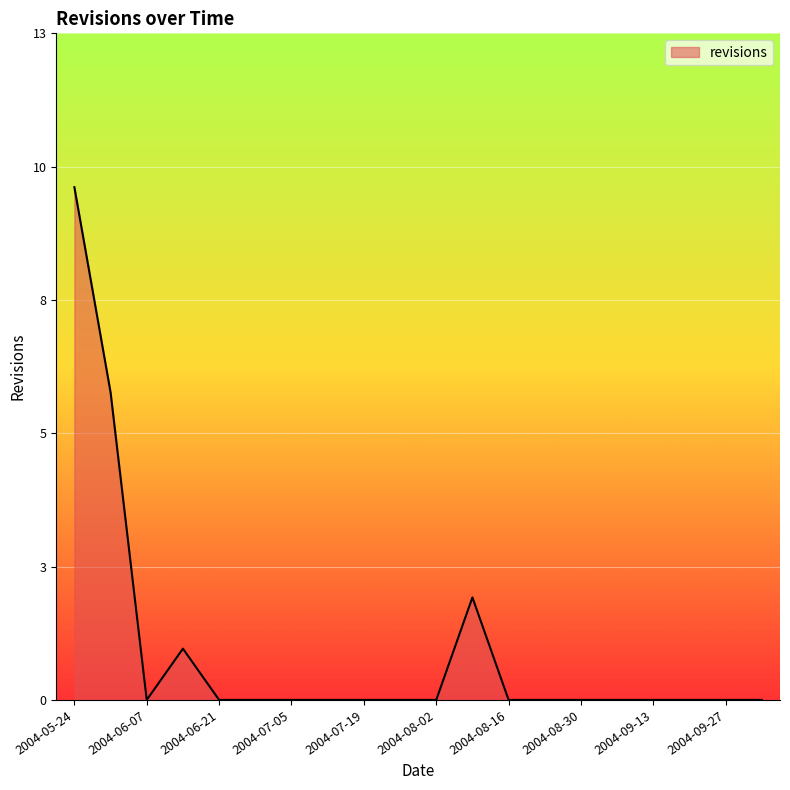

List the labels in order of value, smallest first.

2004-06-07, 2004-06-21, 2004-06-28, 2004-07-05, 2004-07-12, 2004-07-19, 2004-07-26, 2004-08-02, 2004-08-16, 2004-08-23, 2004-08-30, 2004-09-06, 2004-09-13, 2004-09-20, 2004-09-27, 2004-10-04, 2004-06-14, 2004-08-09, 2004-05-31, 2004-05-24